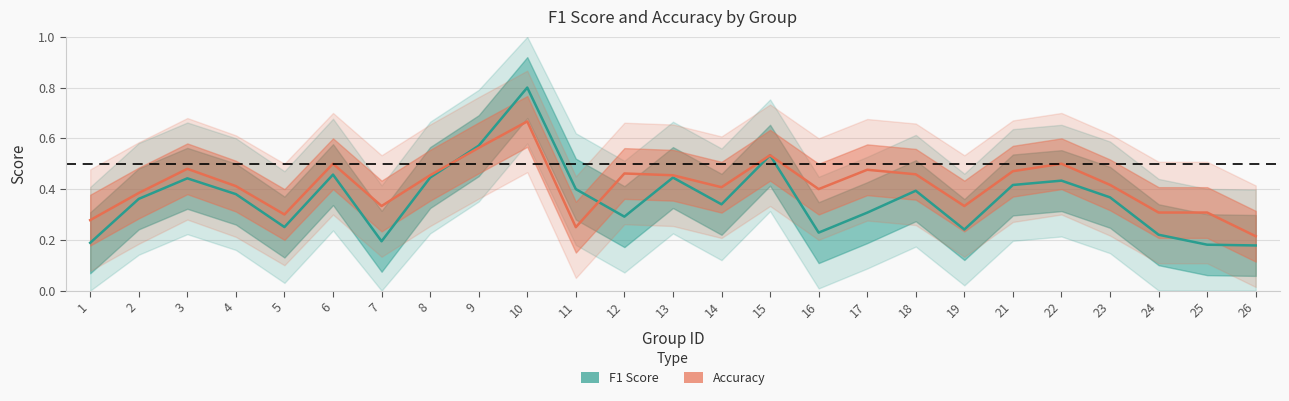

What is the difference between the maximum and second lowest values in the f1 series?

0.6